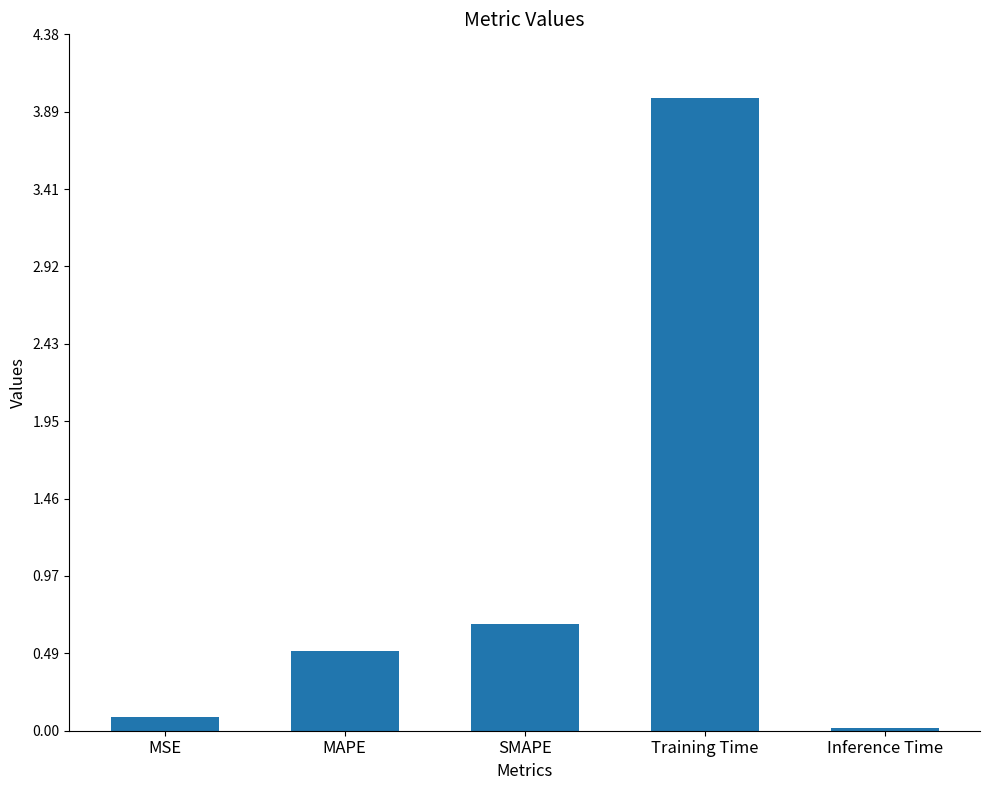

What value does the data have at SMAPE?

0.7